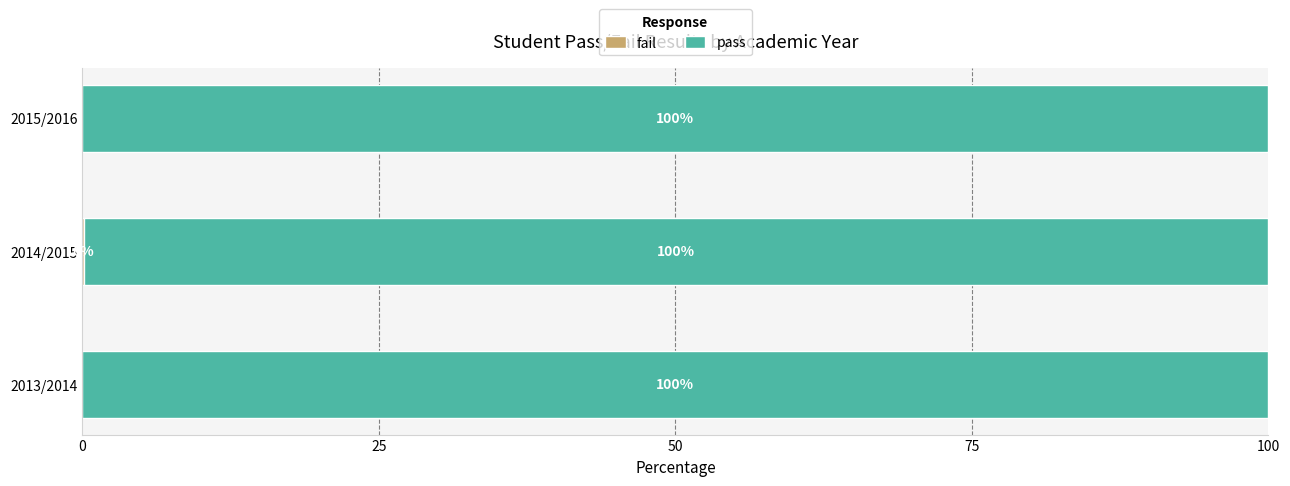

Count the number of categories in the chart.

3